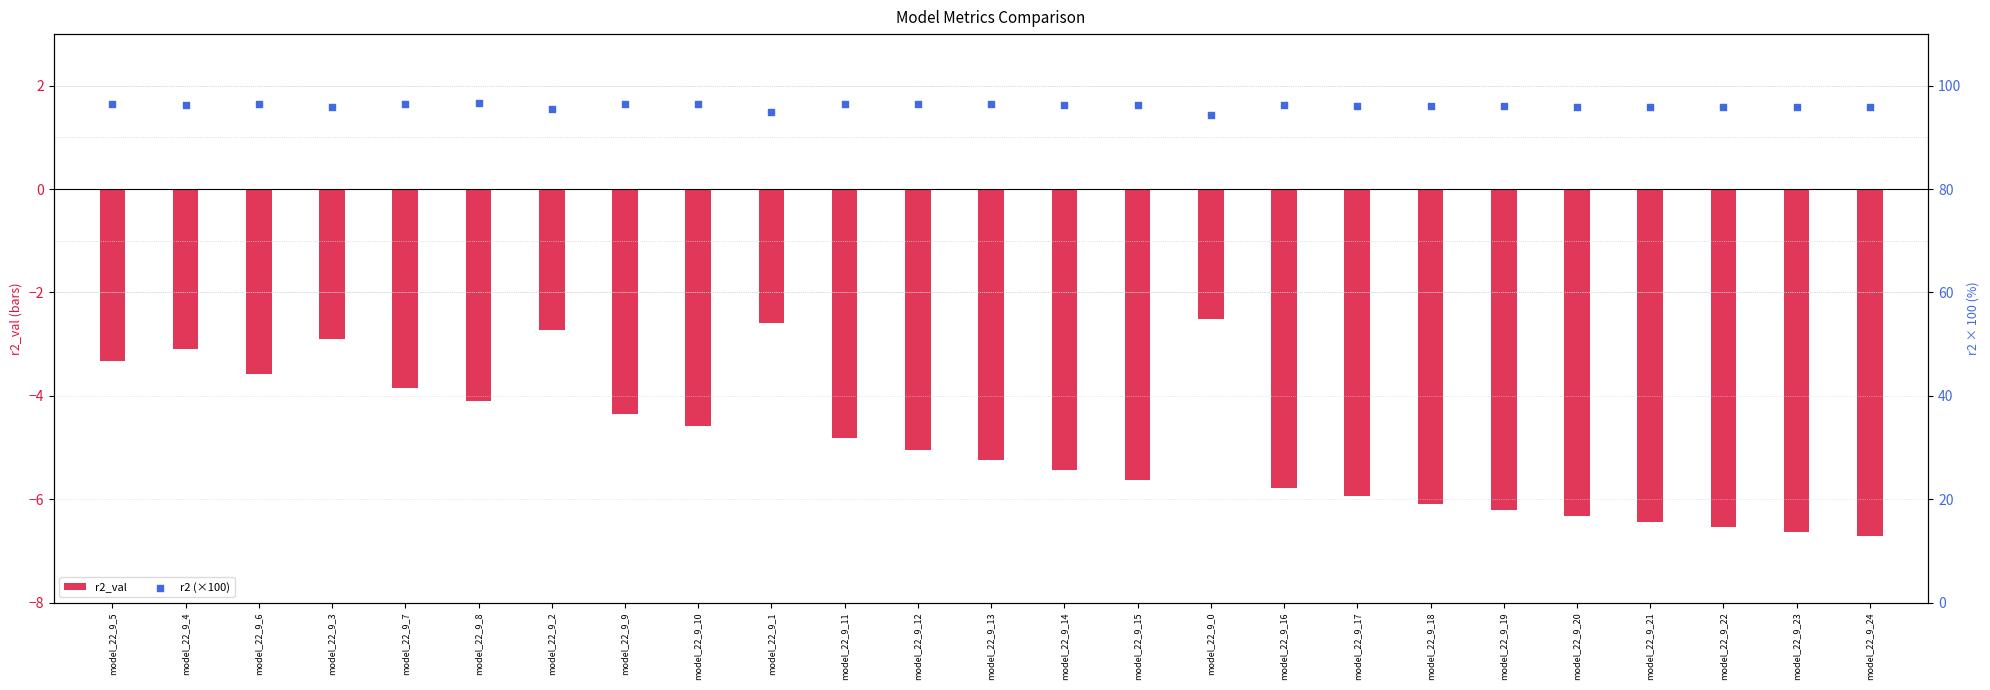

What is the total value across all series at model_22_9_19?

89.8